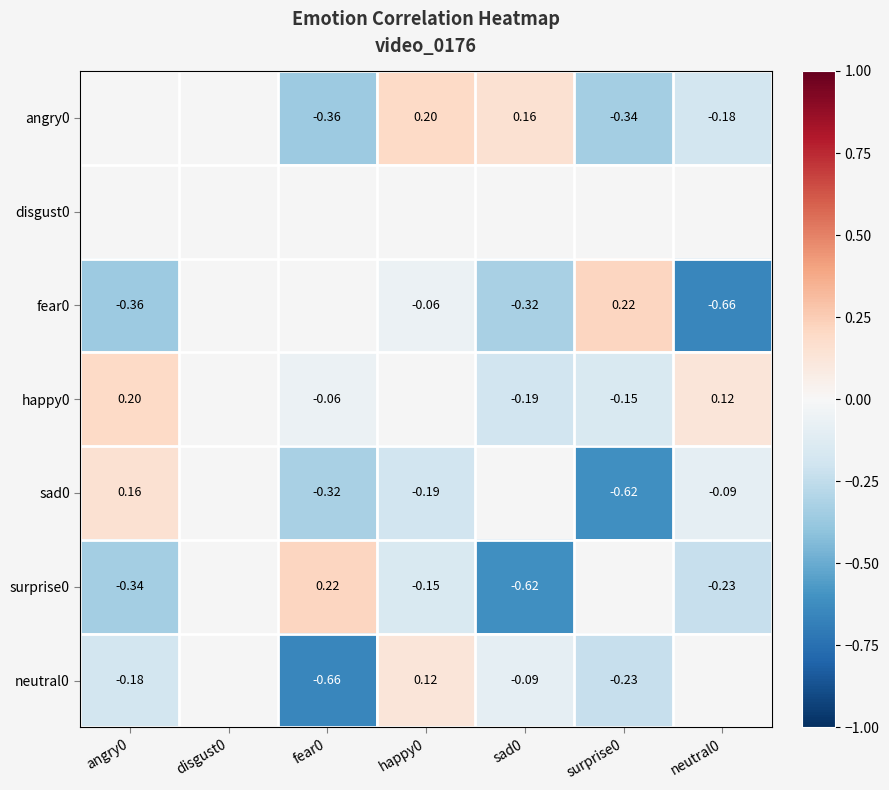

Is the value of angry0 at sad0 greater than the value of surprise0 at happy0?

Yes